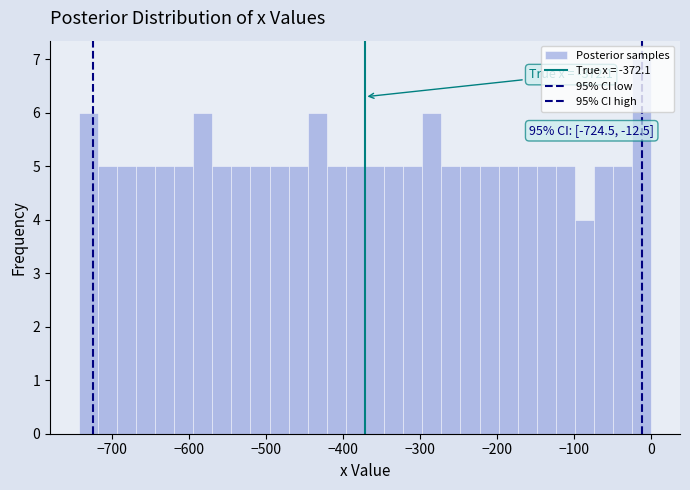

Read against the x-axis, roughly where is the centre of the tallest bar?

-10